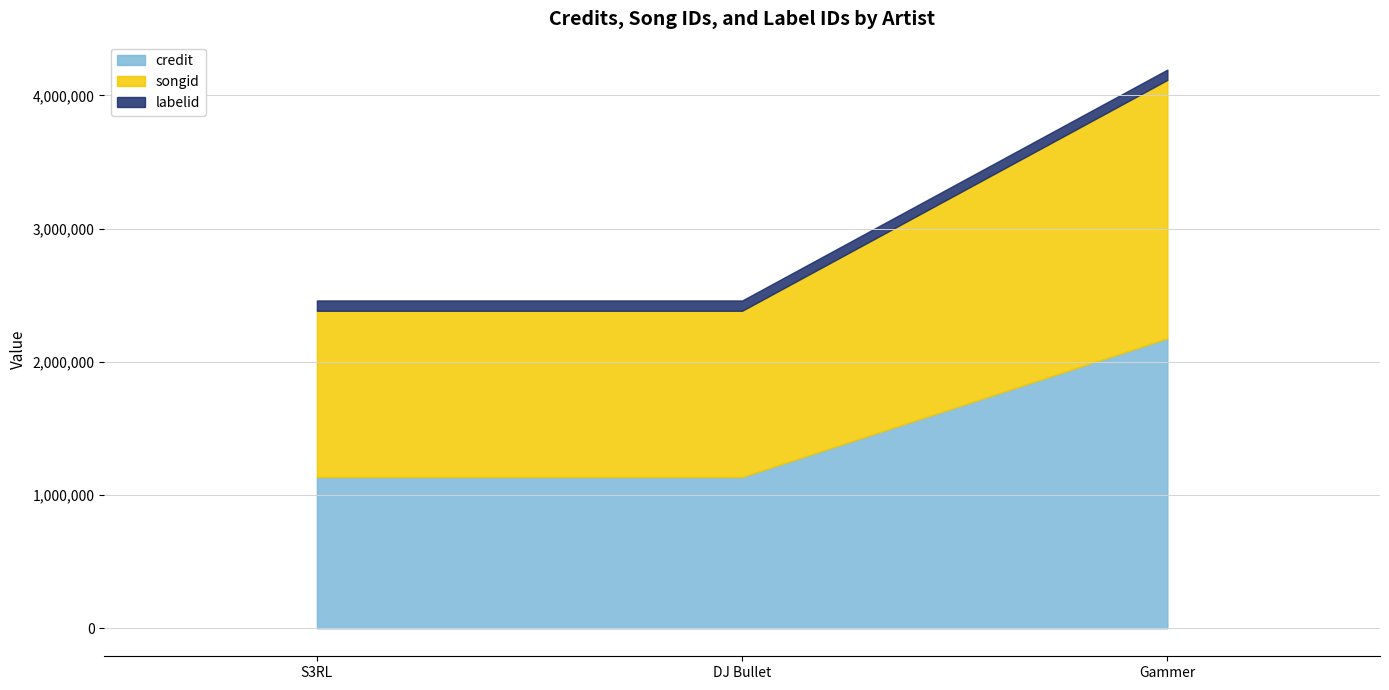

Is it true that labelid equals 119892 at Gammer?

False